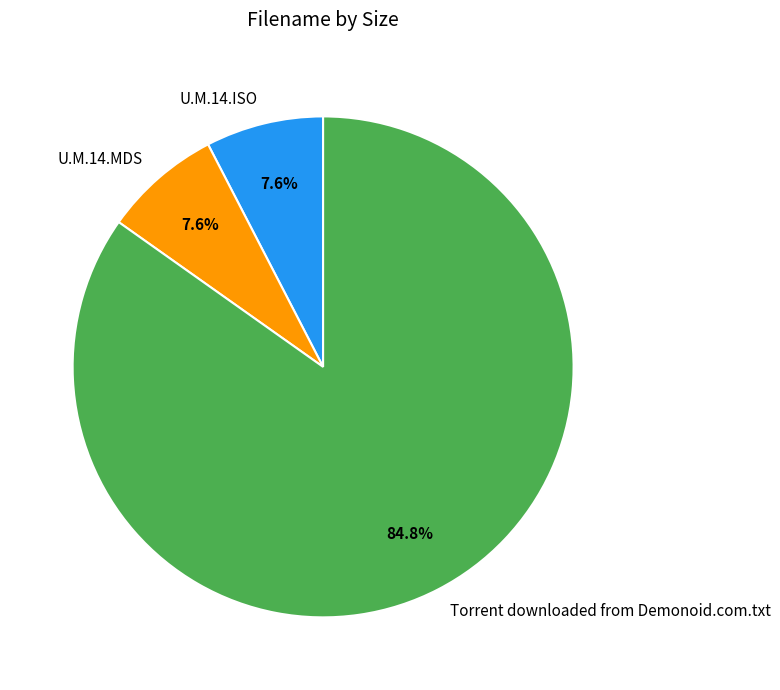

True or false: U.M.14.ISO accounts for 8% of the total.

True